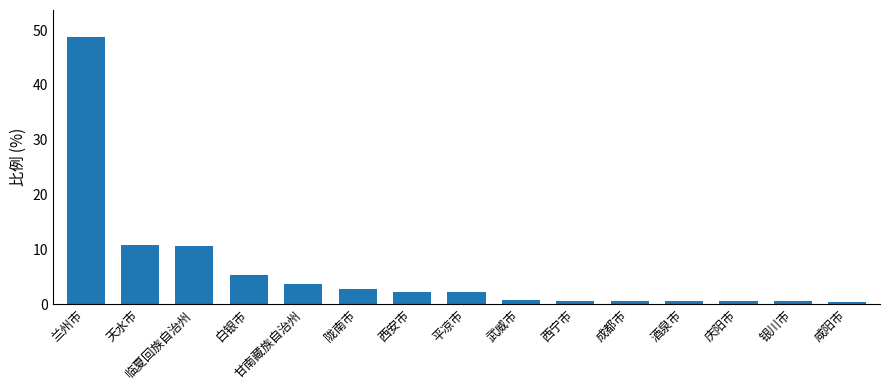

What is the label of the 10th bar from the left?

西宁市